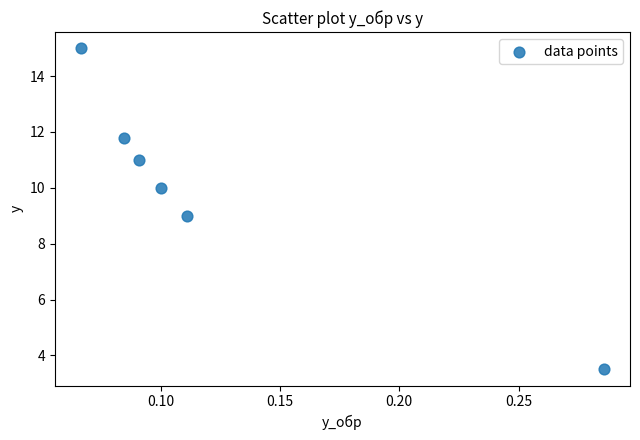

What is the range of Y values (max minus min)?

11.5